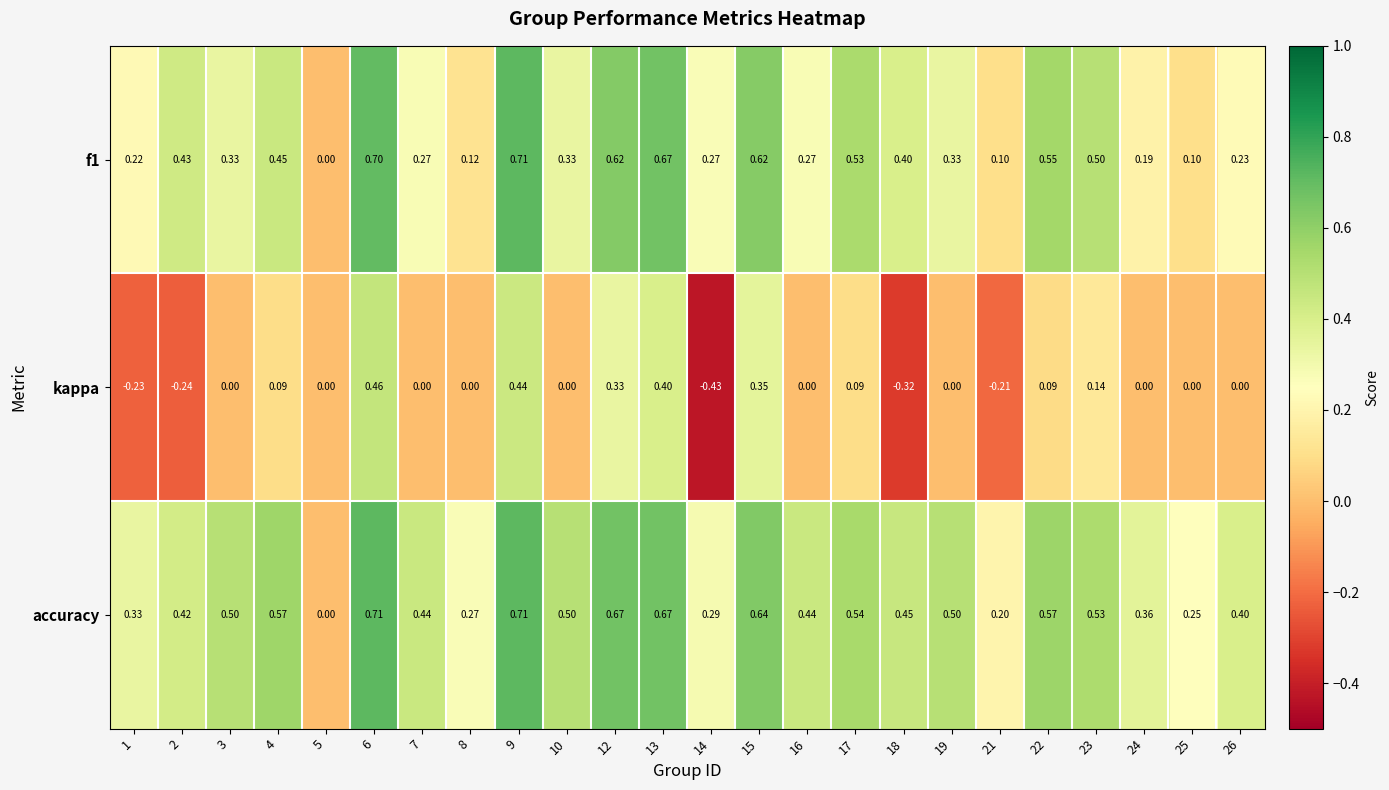

Which series has the largest total across all categories?

accuracy